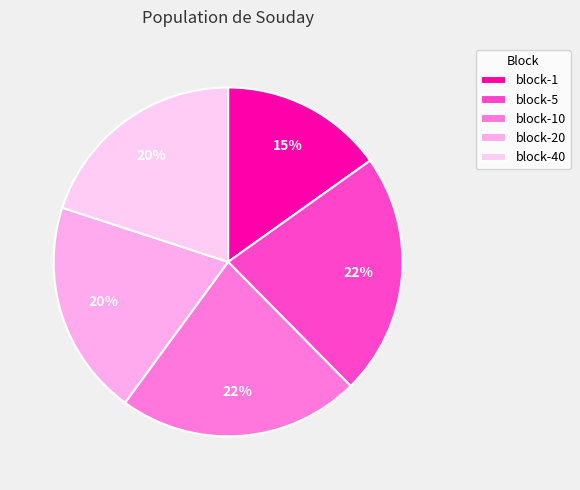

How many segments does this pie chart have?

5